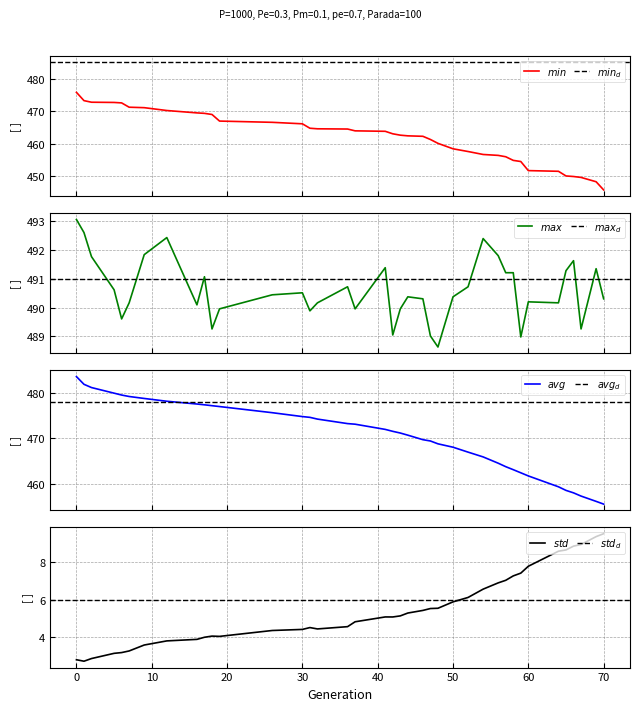

Does the chart have visible grid lines?

Yes